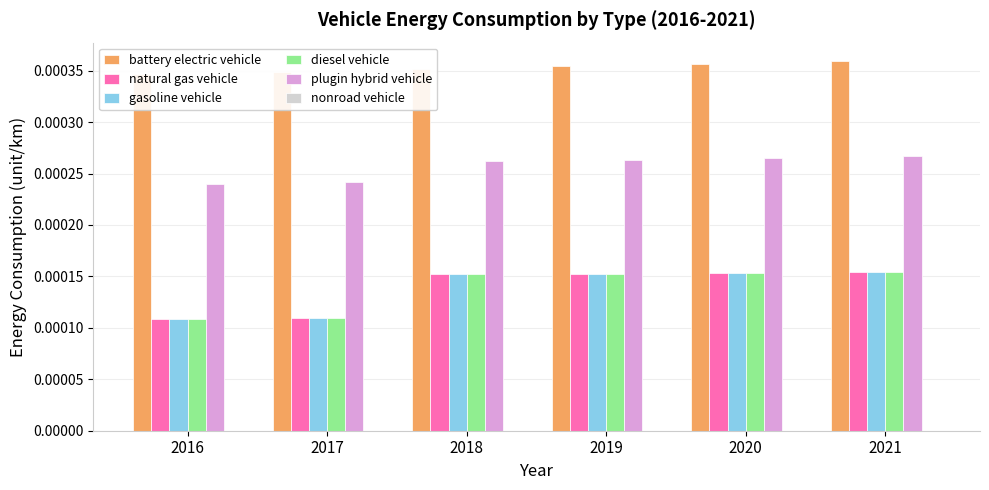

Rank the categories by battery electric vehicle value from highest to lowest.

2021, 2020, 2019, 2018, 2017, 2016